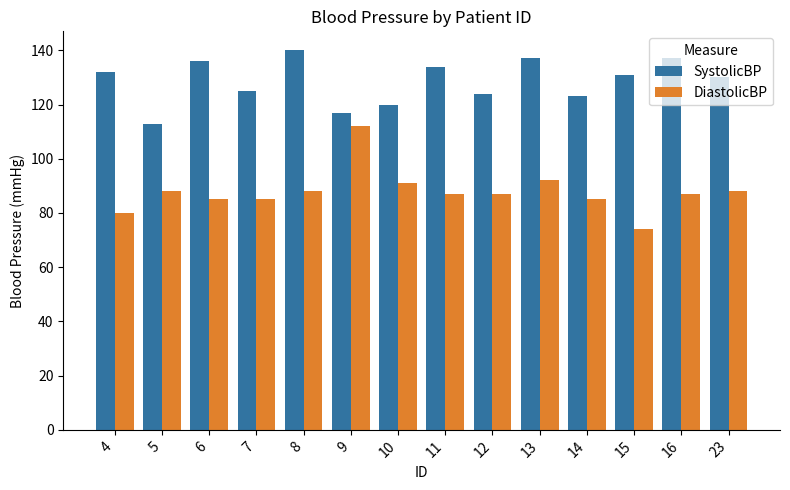

Which category has the highest value in the DiastolicBP series?

9